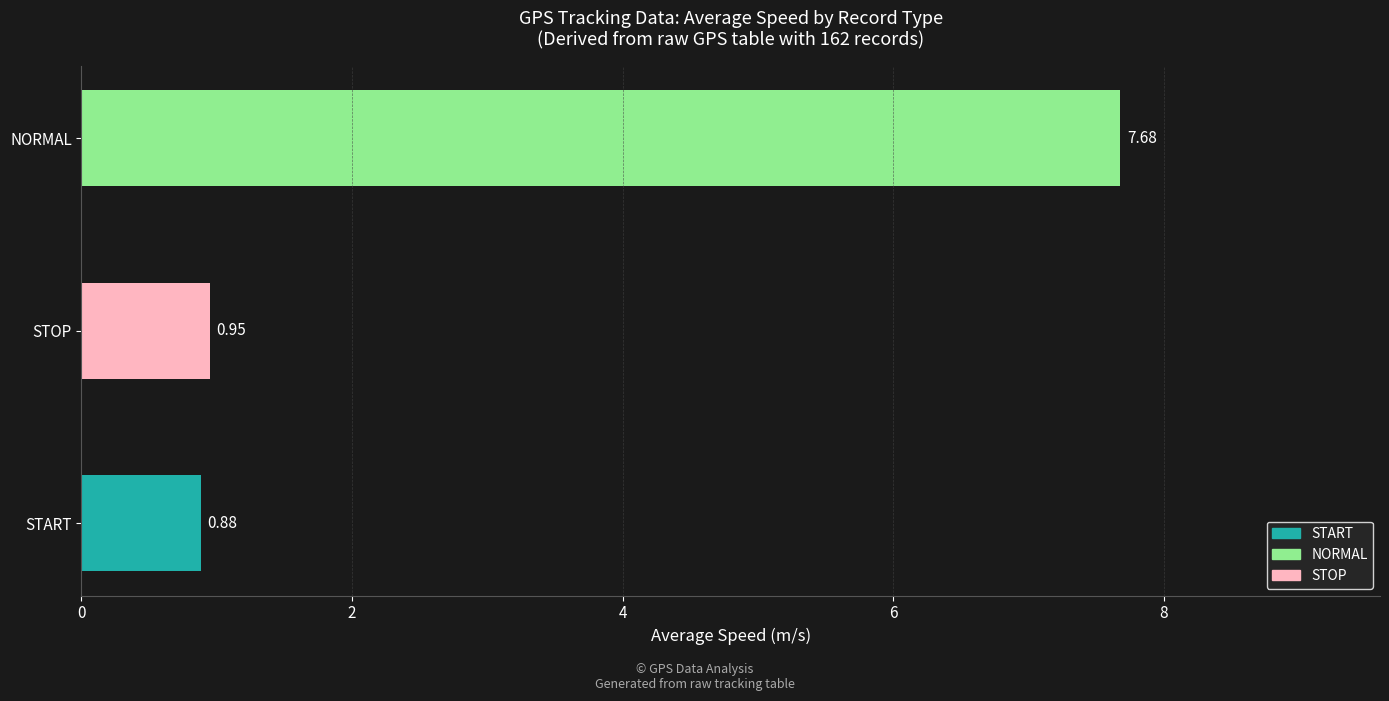

Rank the categories by value from highest to lowest.

NORMAL, STOP, START